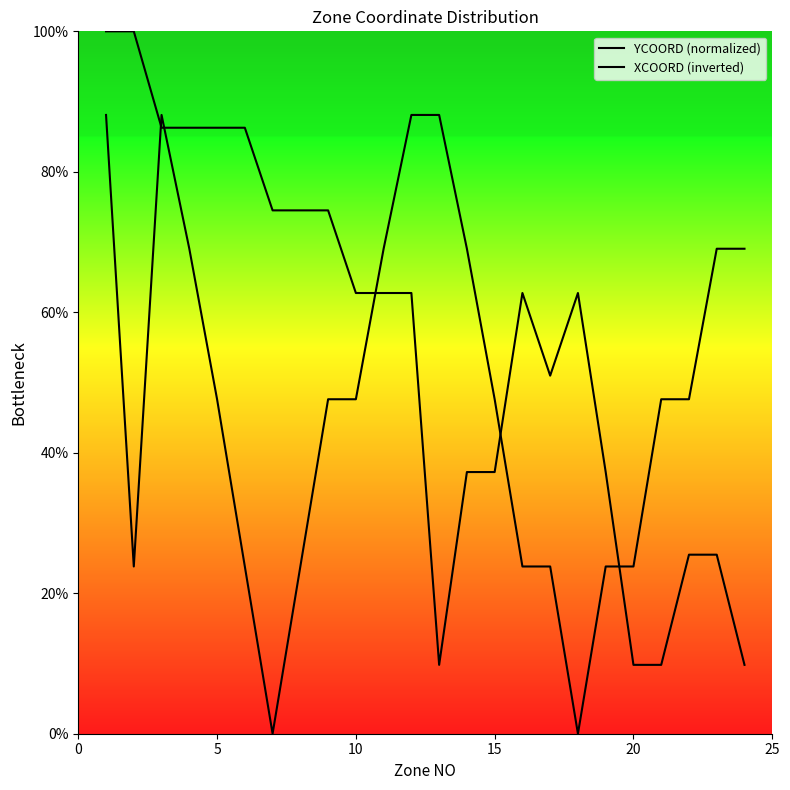

How many lines are shown in the chart?

2